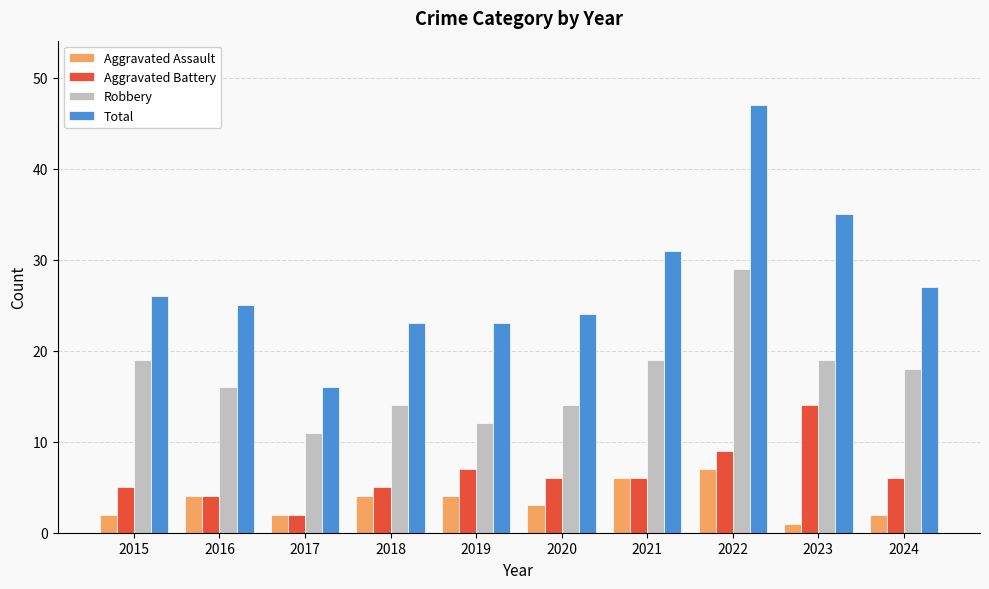

How many data points in Aggravated Assault are less than 4?

5